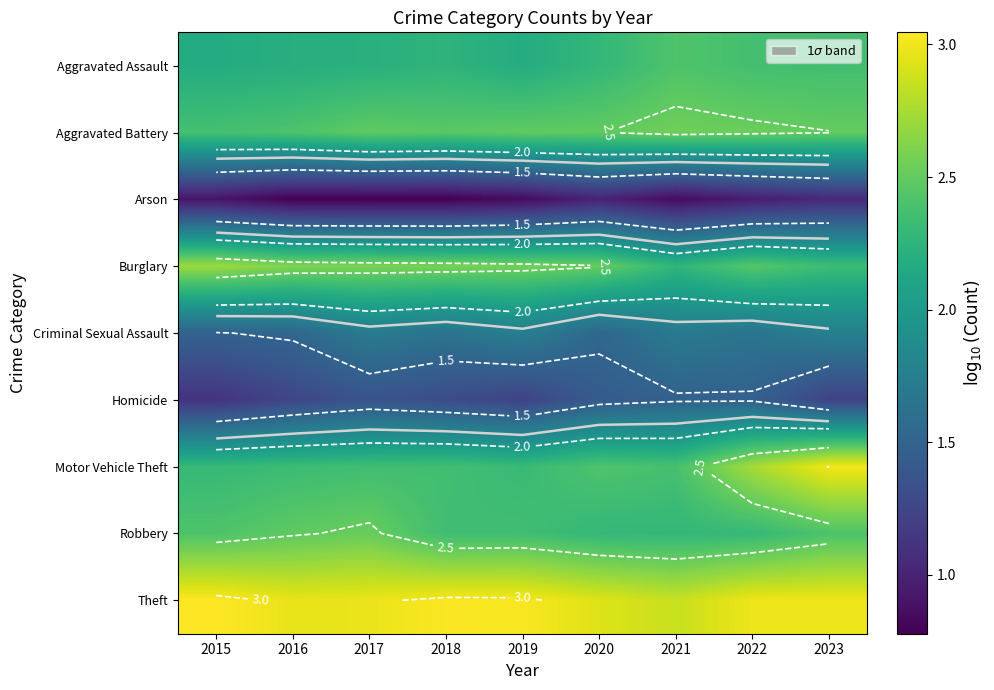

Count the number of categories in the chart.

9